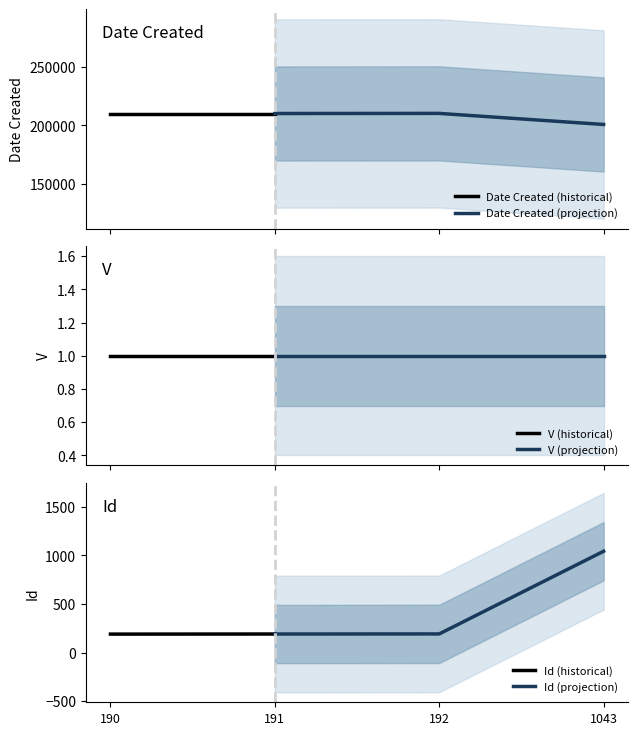

Which series has the largest range (max minus min)?

Date Created